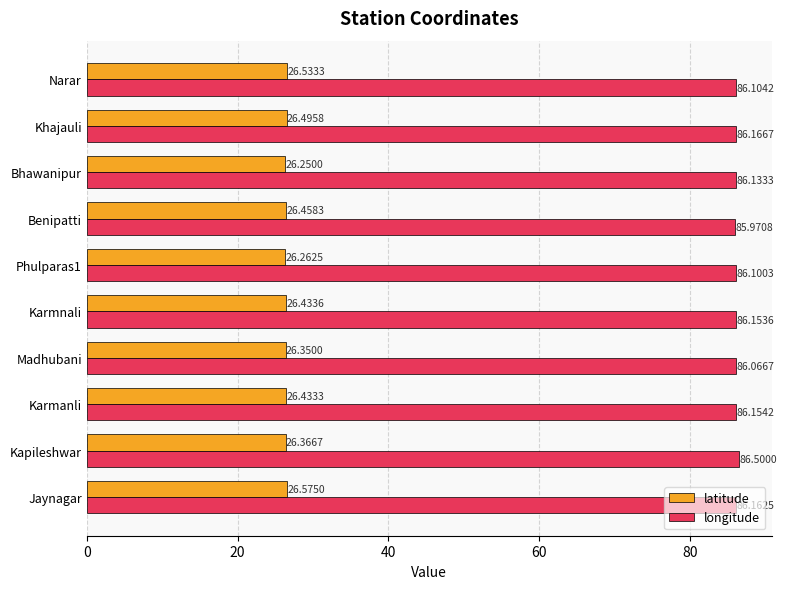

At which label does latitude reach its peak?

Jaynagar